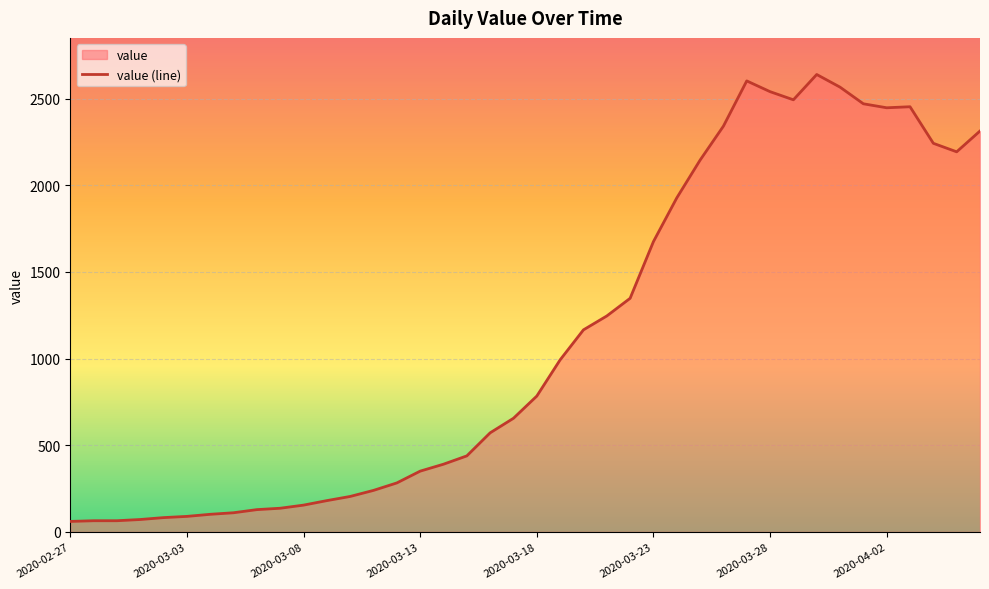

What value does the data have at 2020-03-25, to the nearest 100?

2100